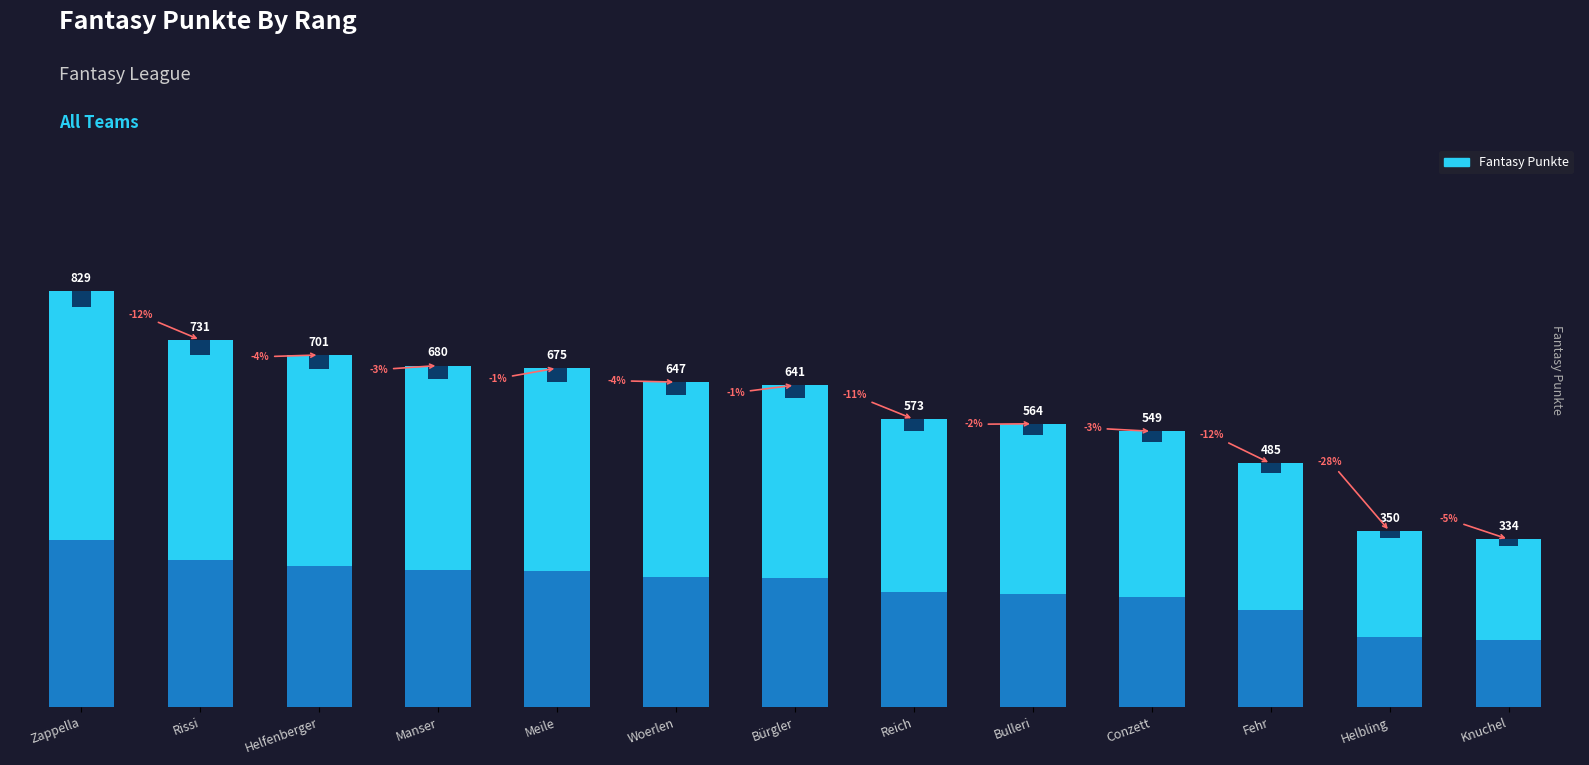

What position from the right is Rissi?

12